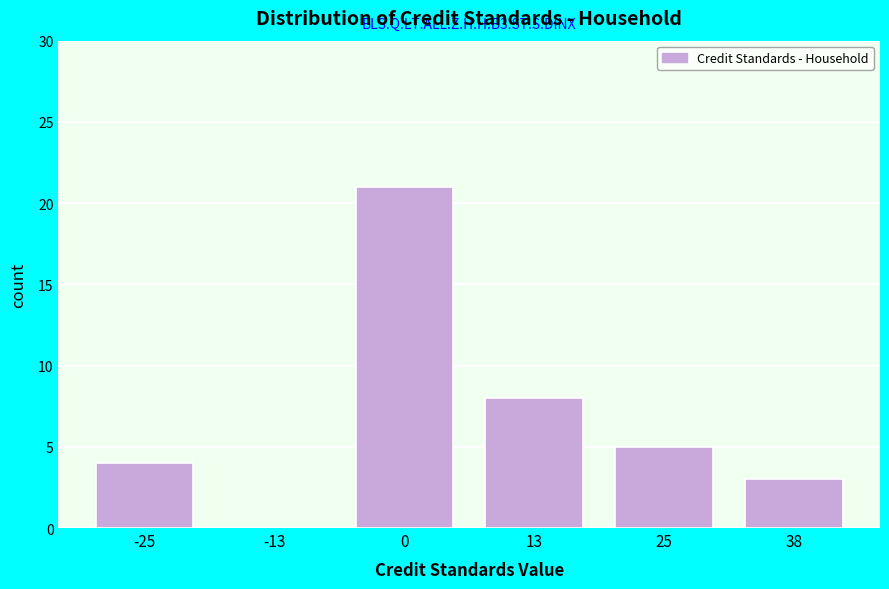

Reading left to right, list all the values displayed in this chart.

-25=4	-13=0	0=21	13=8	25=5	38=3